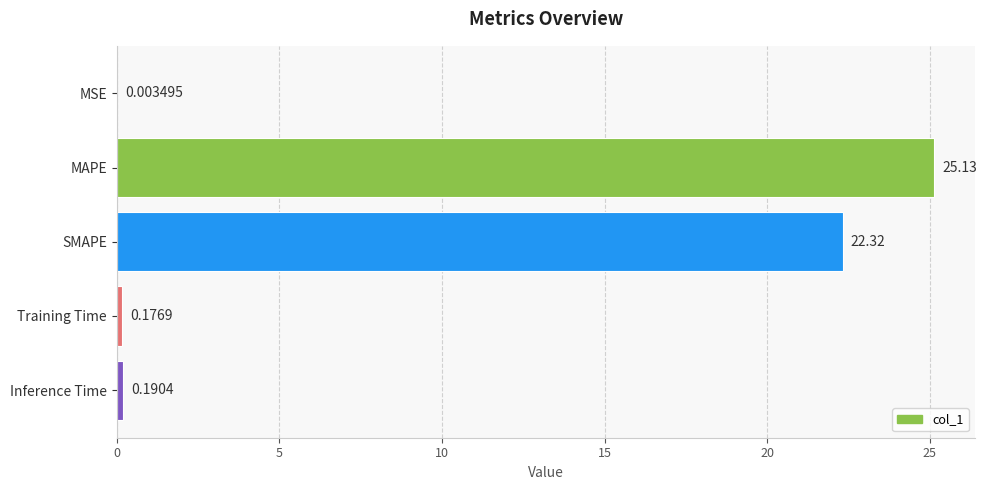

What is the sum of all values?

47.8